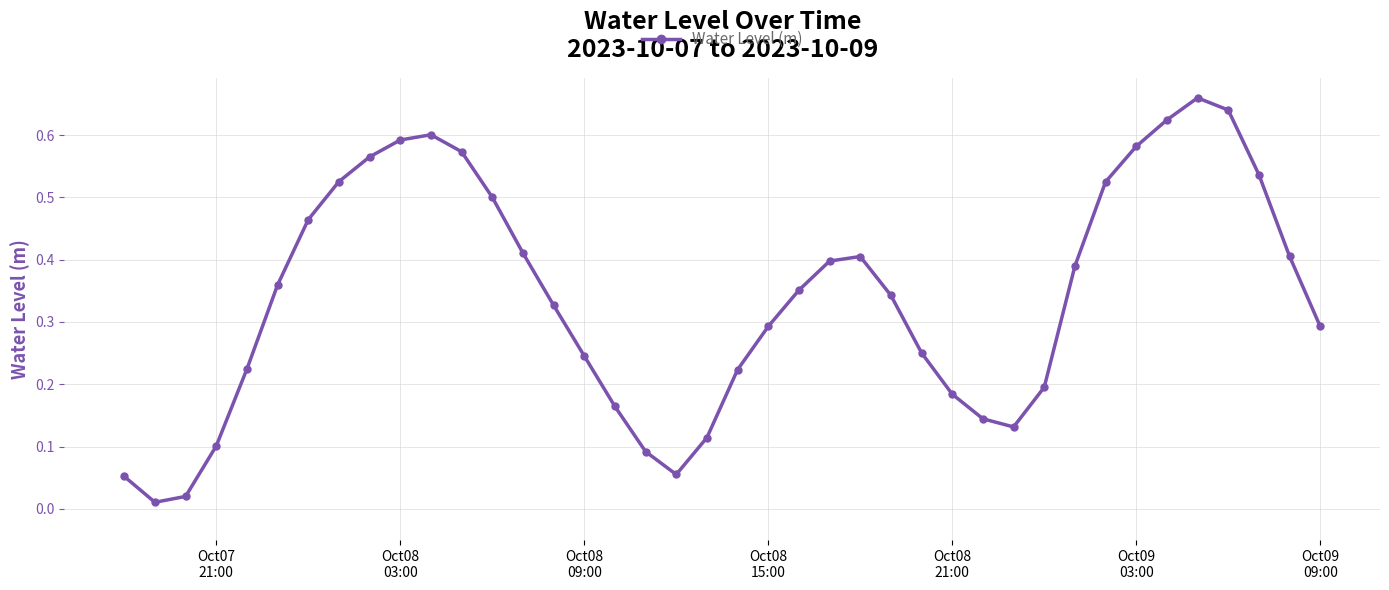

What is the sum of all values?

13.6